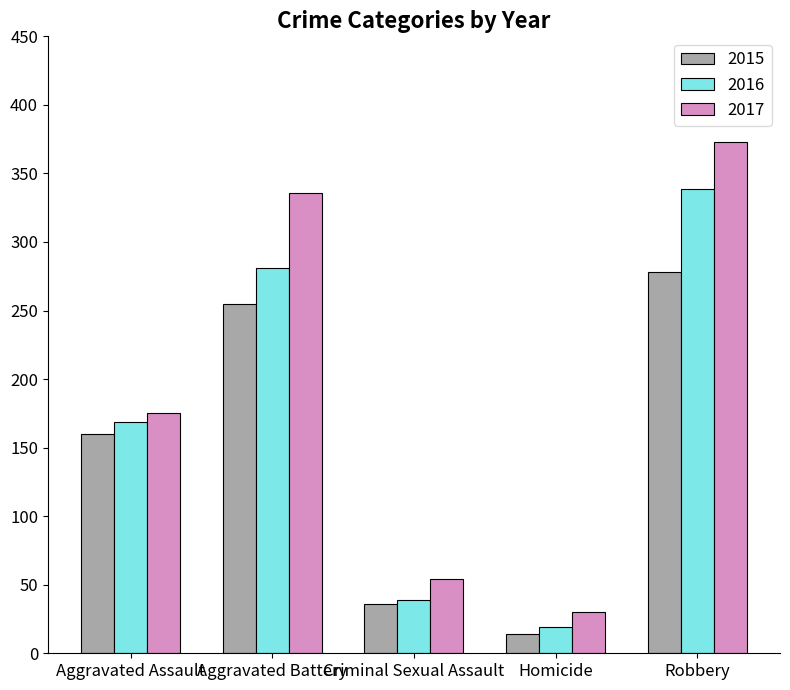

What is the lowest value of the 2017 series?

30